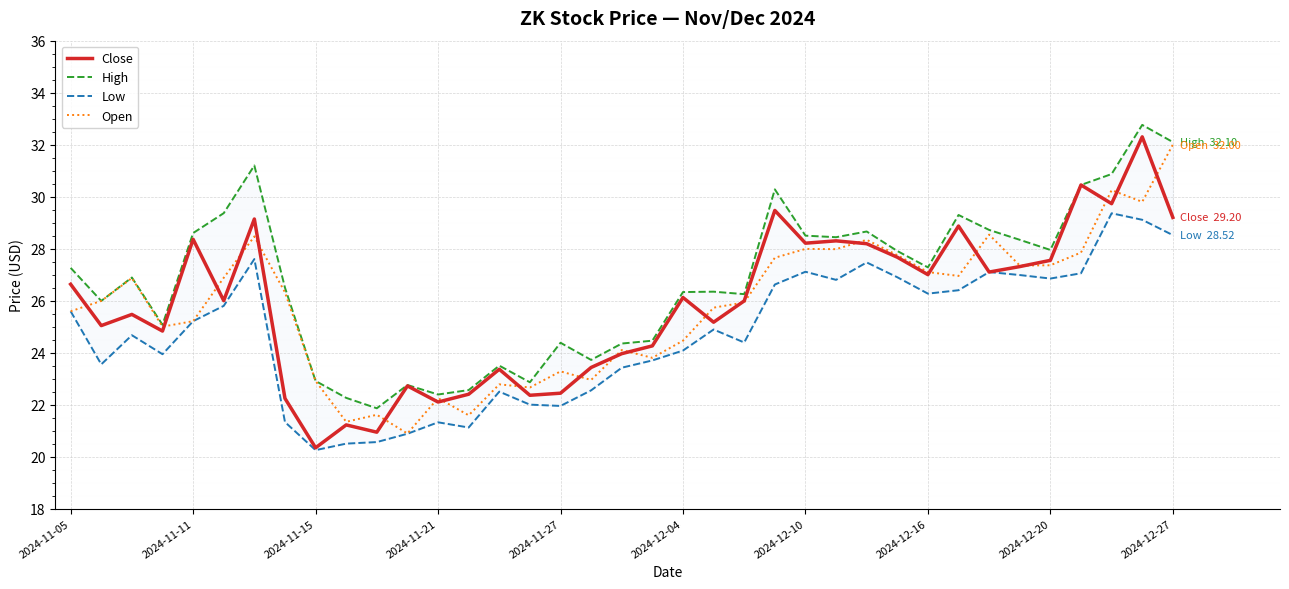

At which label does Close reach its minimum?

2024-11-15